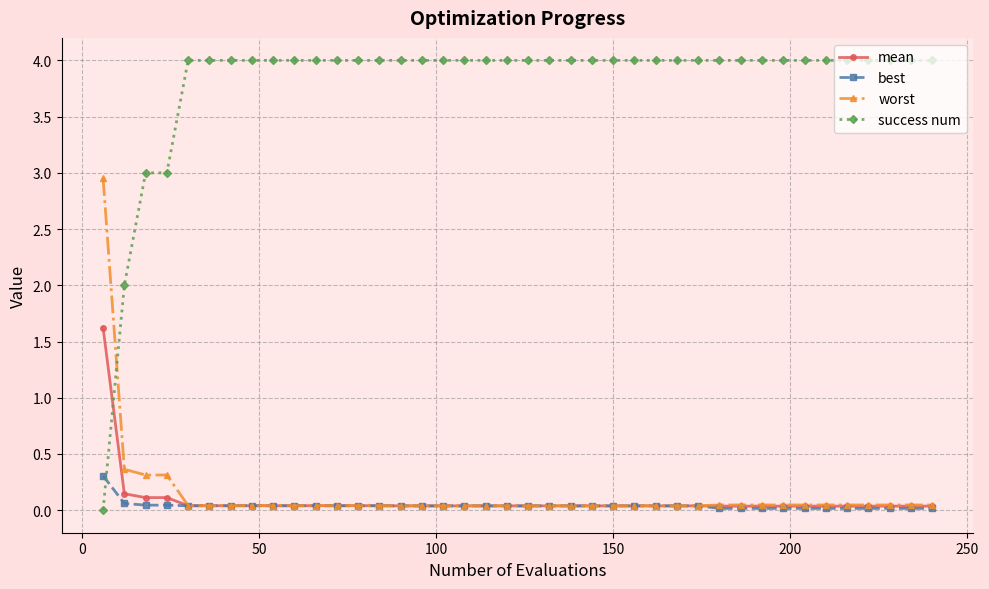

What is the highest value of the best series?

0.3